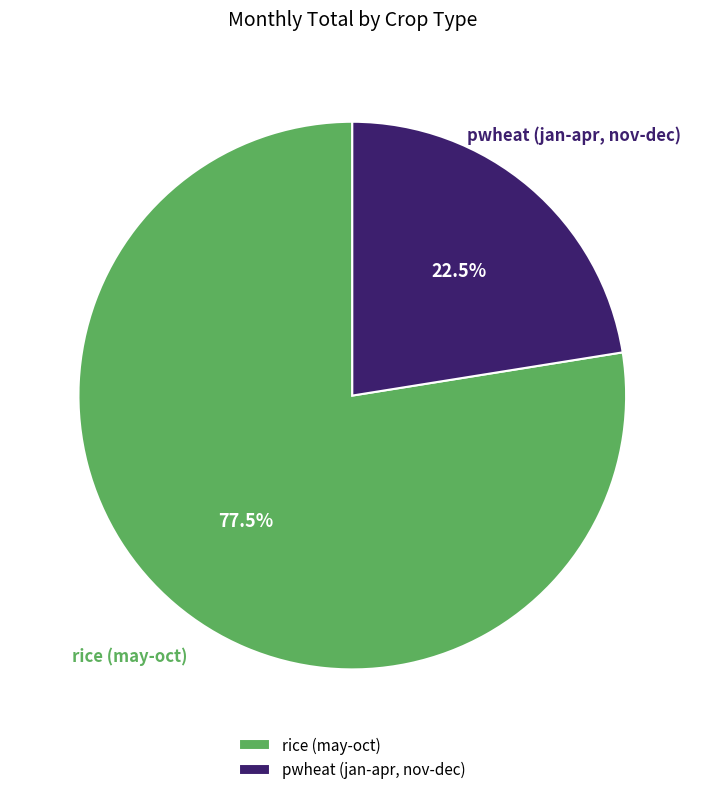

Does any single category account for the majority?

Yes